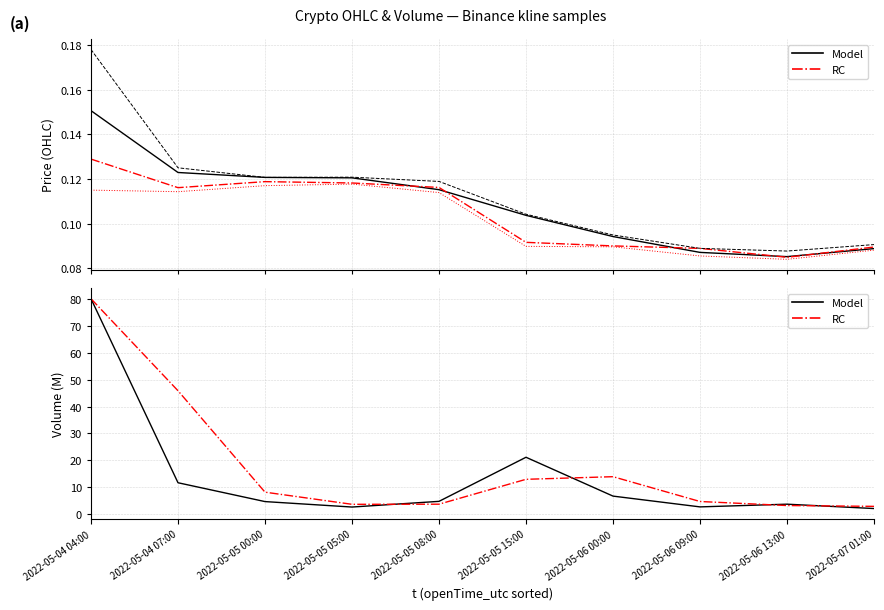

How many data points does each series have?

10